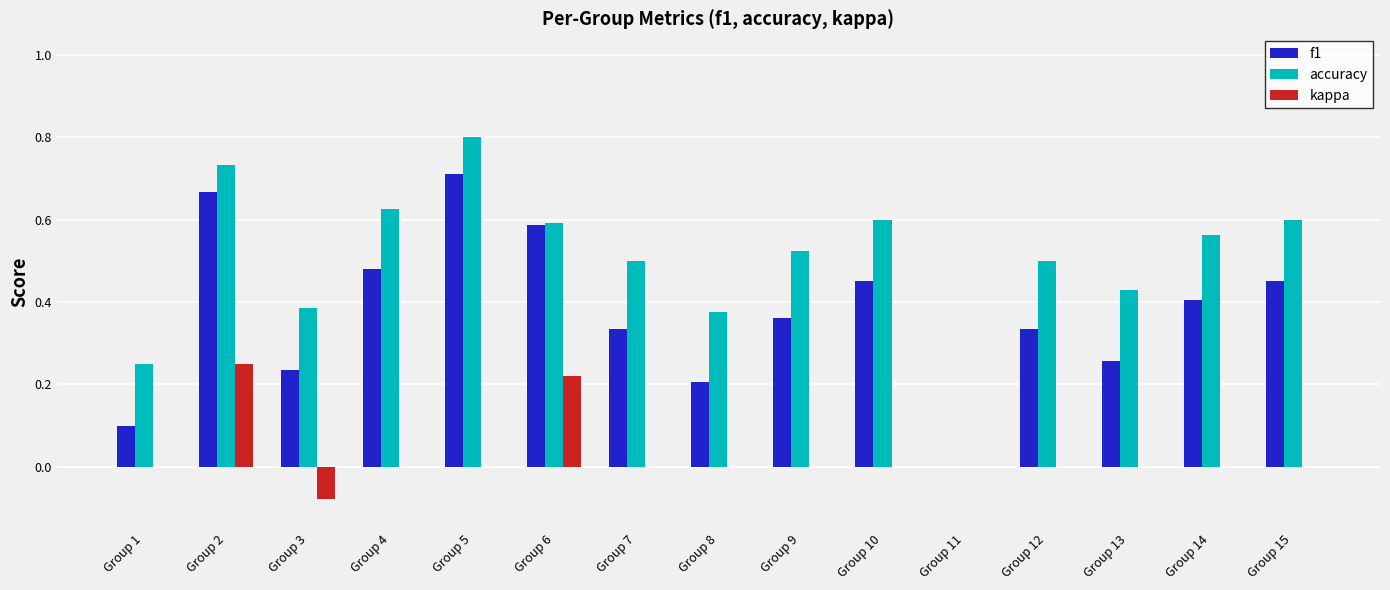

Between Group 5 and Group 8, which series saw the biggest shift?

f1